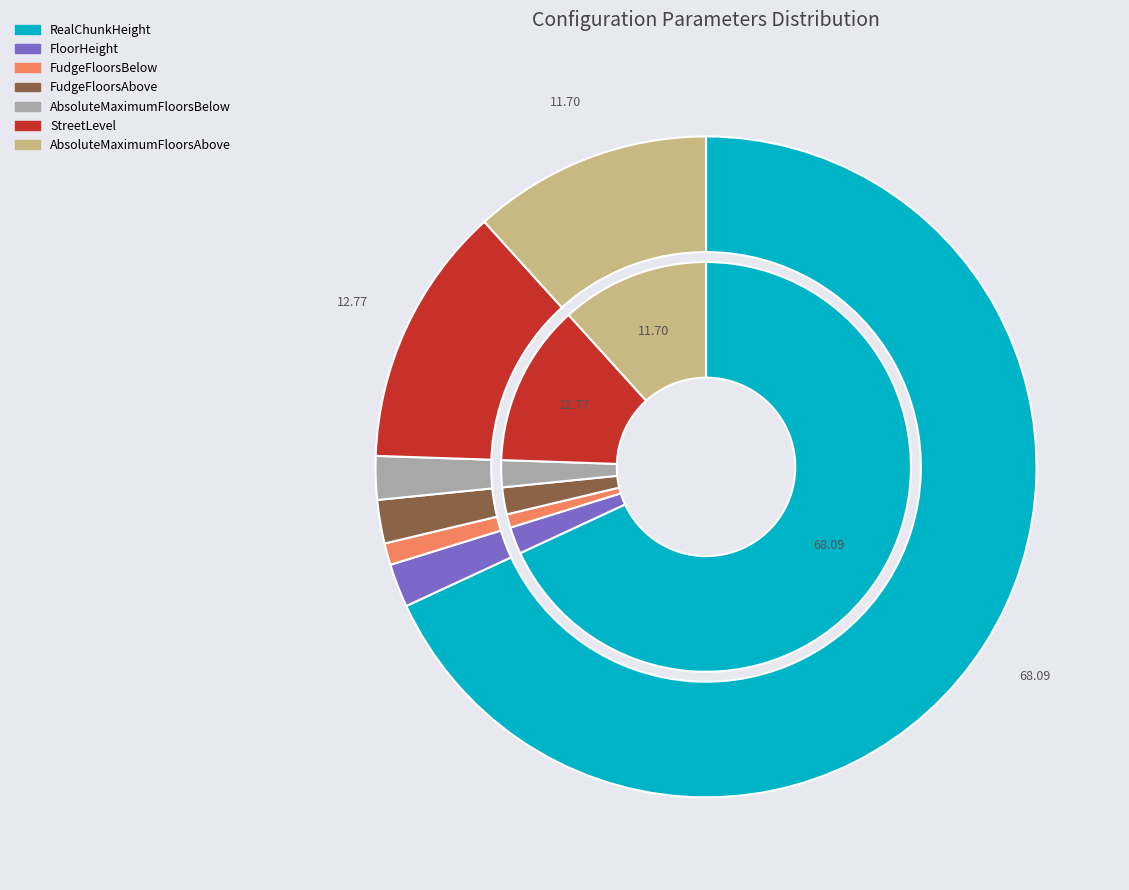

What percentage is NOT represented by AbsoluteMaximumFloorsAbove?

88.3%